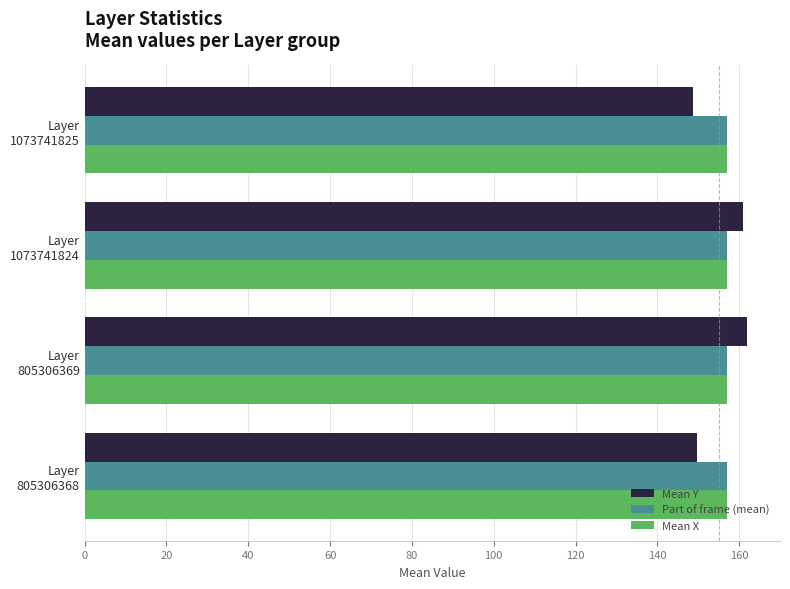

What is the average value of the Mean Y series?

155.3